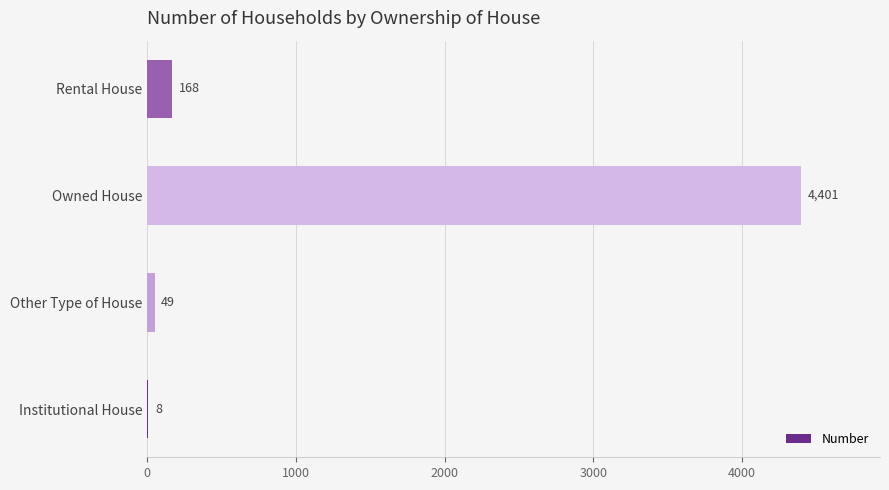

How many categories are shown in the chart?

4